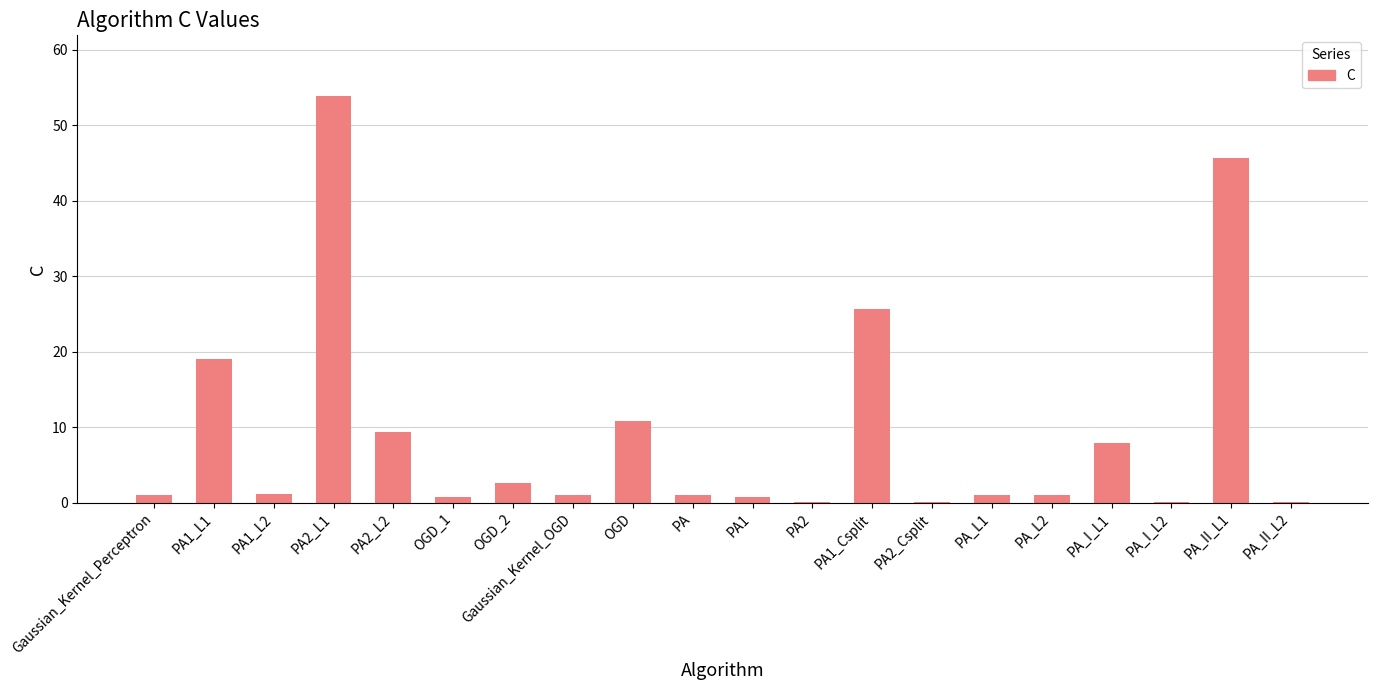

At which label is the value closest to 26?

PA1_Csplit